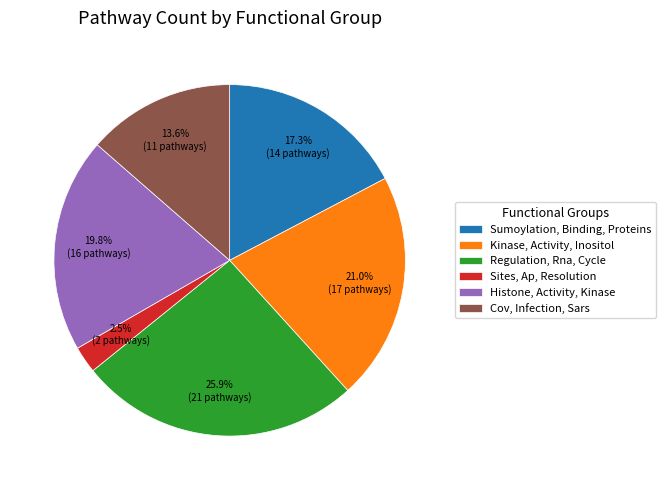

Rank the categories by value from lowest to highest.

Sites, Ap, Resolution, Cov, Infection, Sars, Sumoylation, Binding, Proteins, Histone, Activity, Kinase, Kinase, Activity, Inositol, Regulation, Rna, Cycle